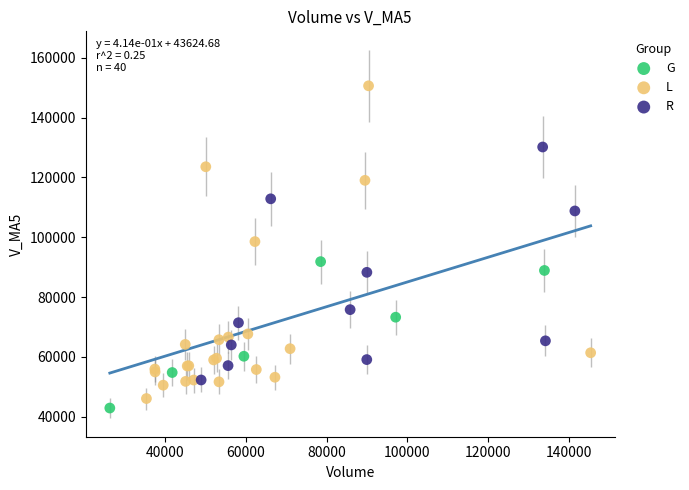

Which series reaches the maximum Y coordinate?

L